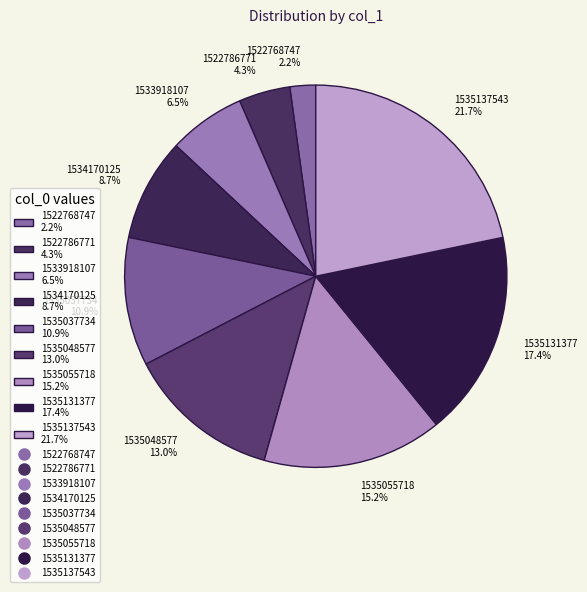

Approximately how many times larger is the value at 1535131377 17.4% compared to 1534170125 8.7%?

2.0